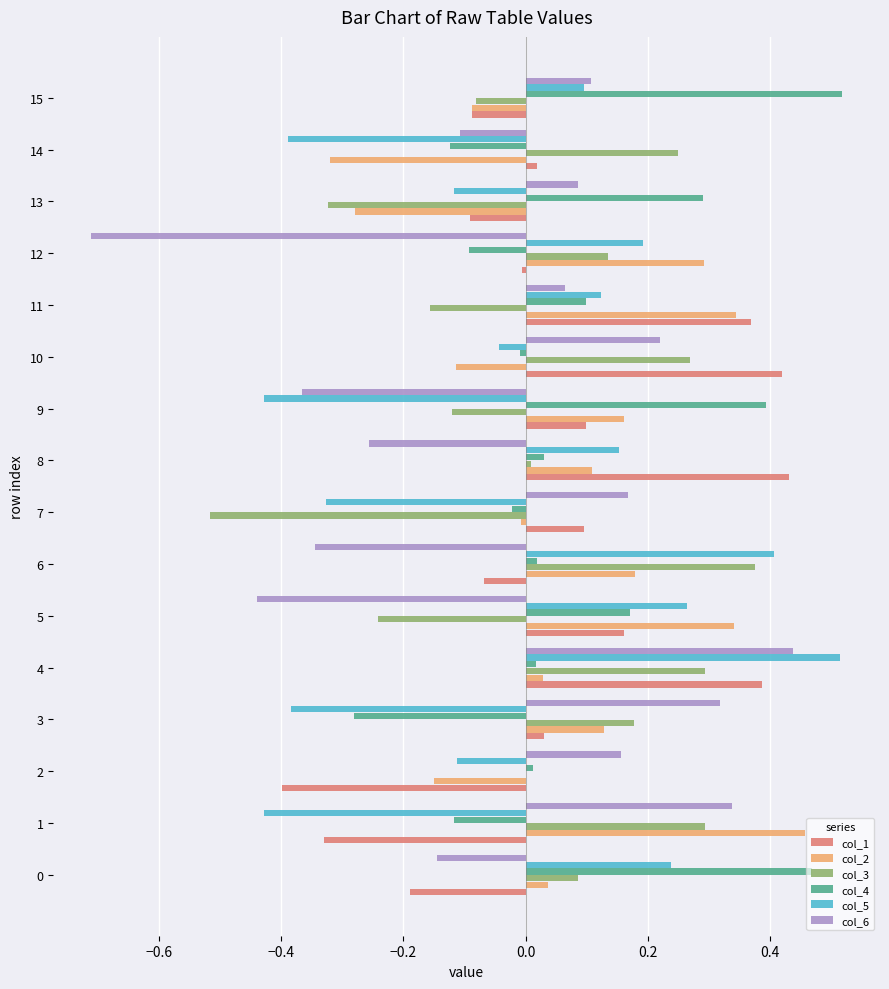

How many positive values does the col_5 series have?

8